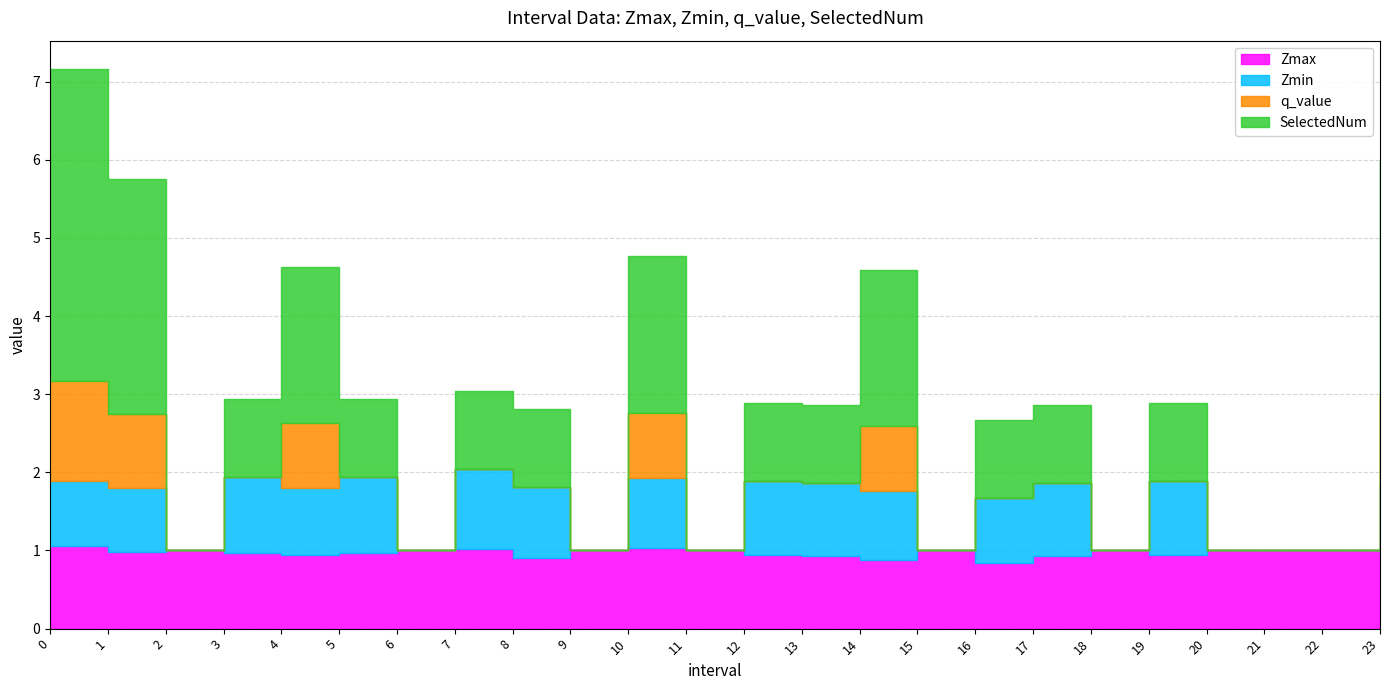

How many series are shown in this chart?

4